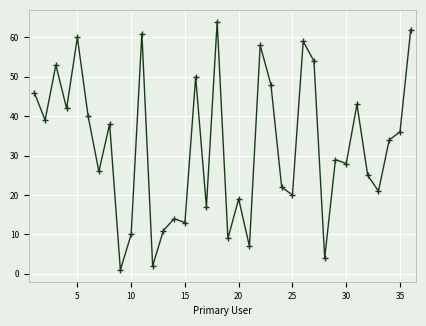

What is the value of the 15th point from the left?

13